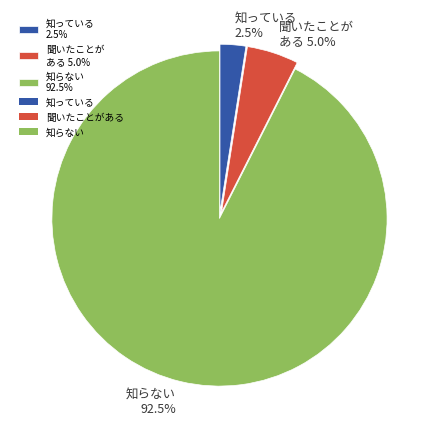

What is the smallest slice in the pie chart?

知っている 2.5%